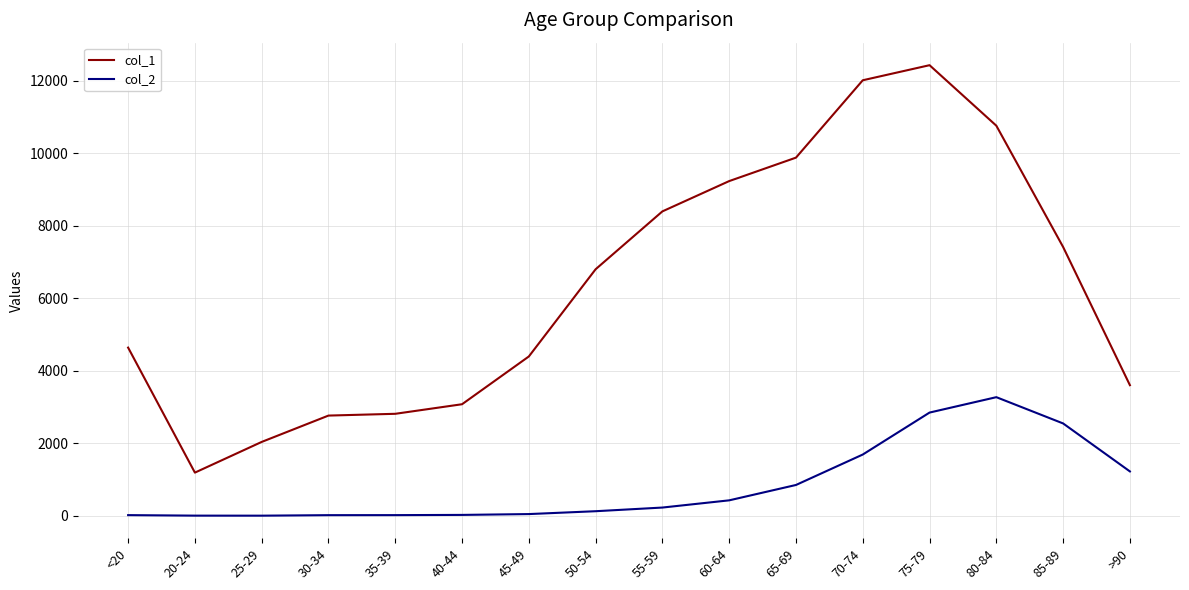

What is the greatest value displayed?

12434